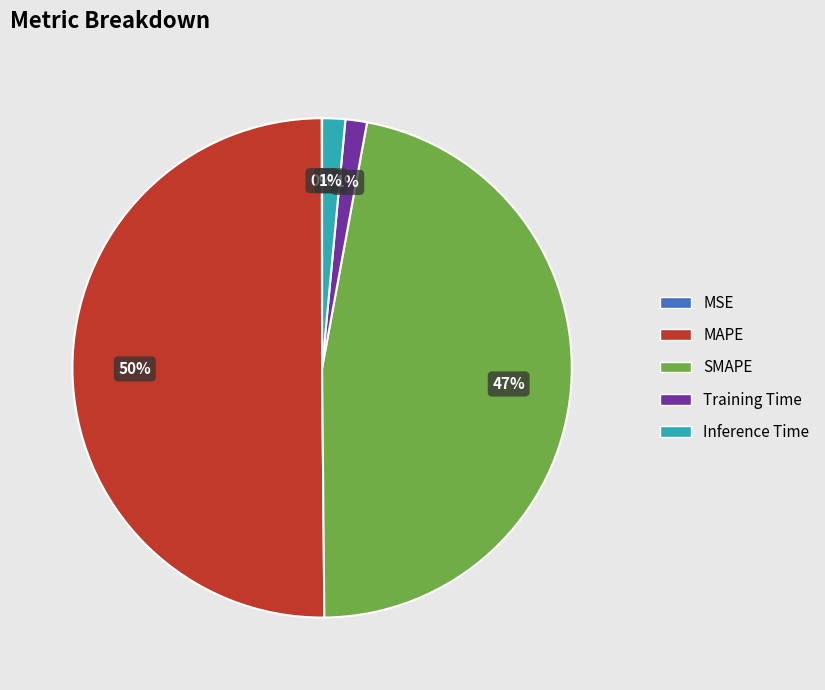

To the nearest percent, what is the combined percentage of SMAPE and Inference Time?

48%